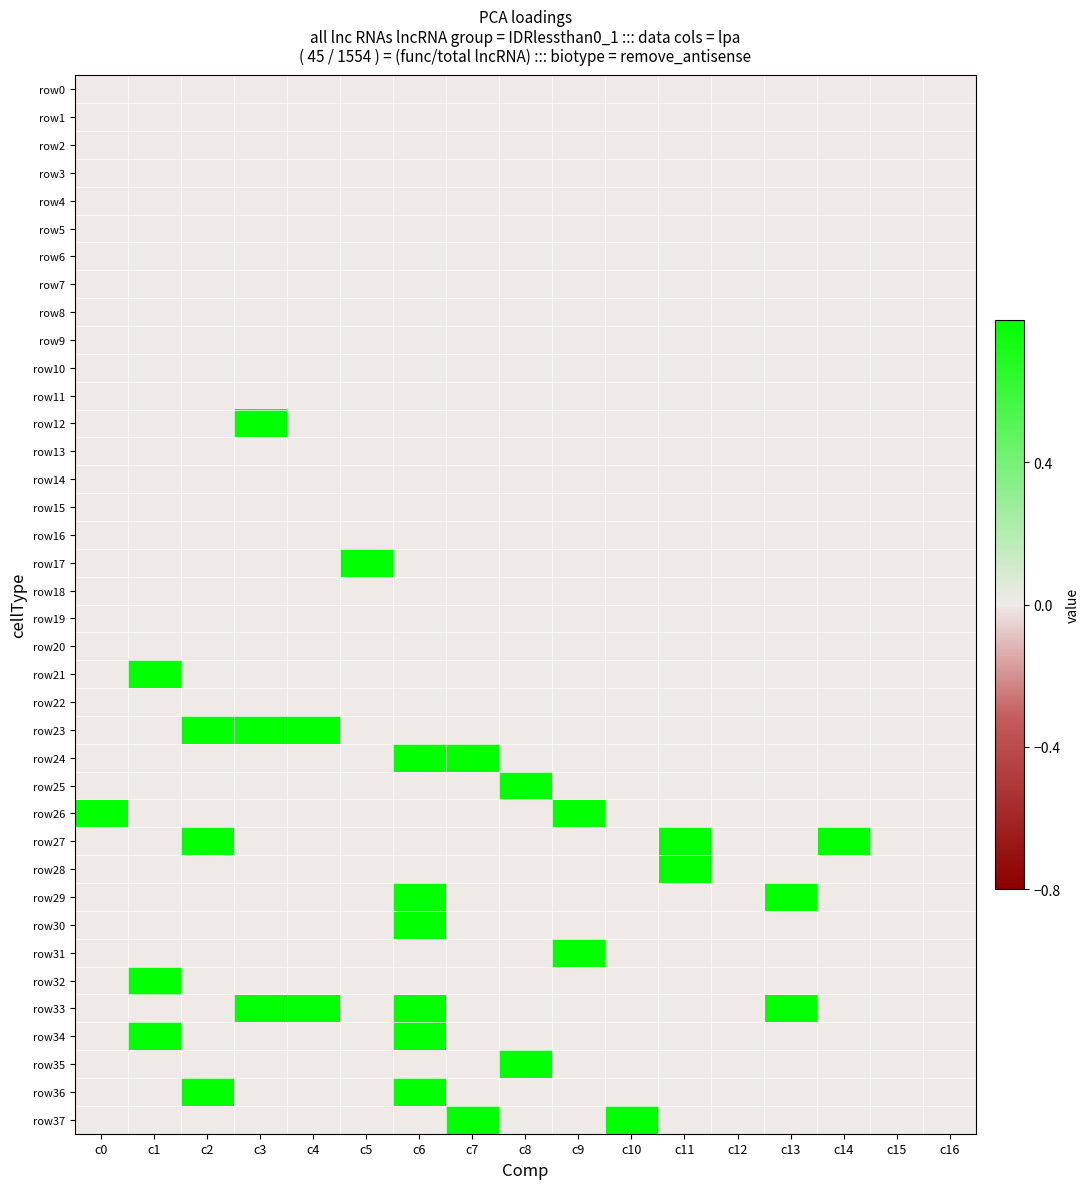

What is the total value across all series at c3?

4